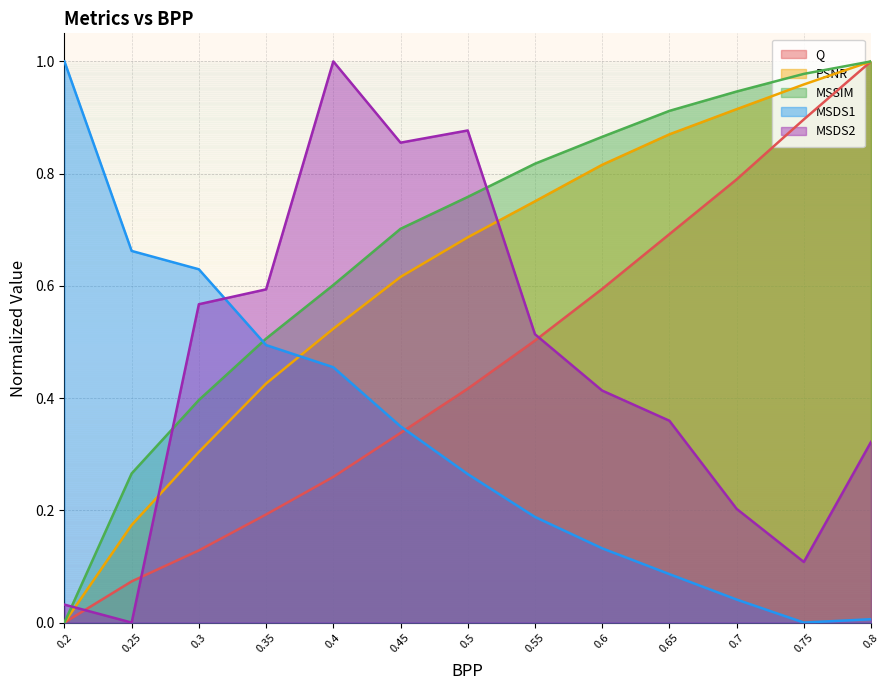

The MSDS2 series shows 0.4 at 0.4. True or false?

False